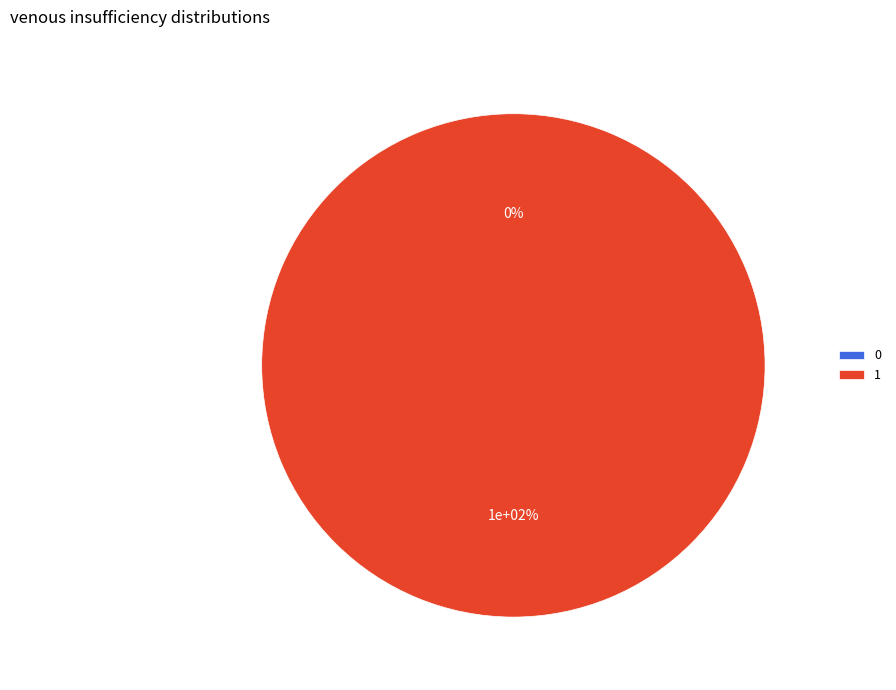

Rank the categories by value from highest to lowest.

1, 0